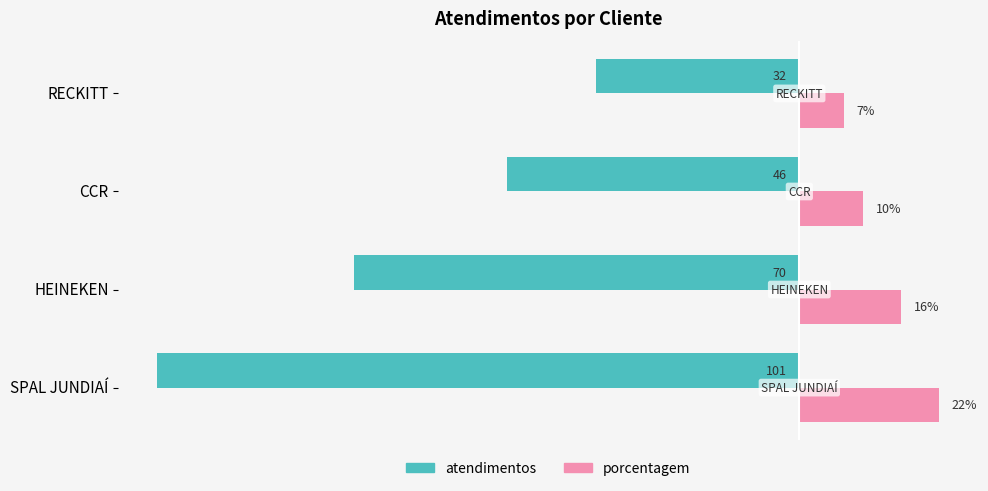

Where is porcentagem nearest to the value 14?

HEINEKEN